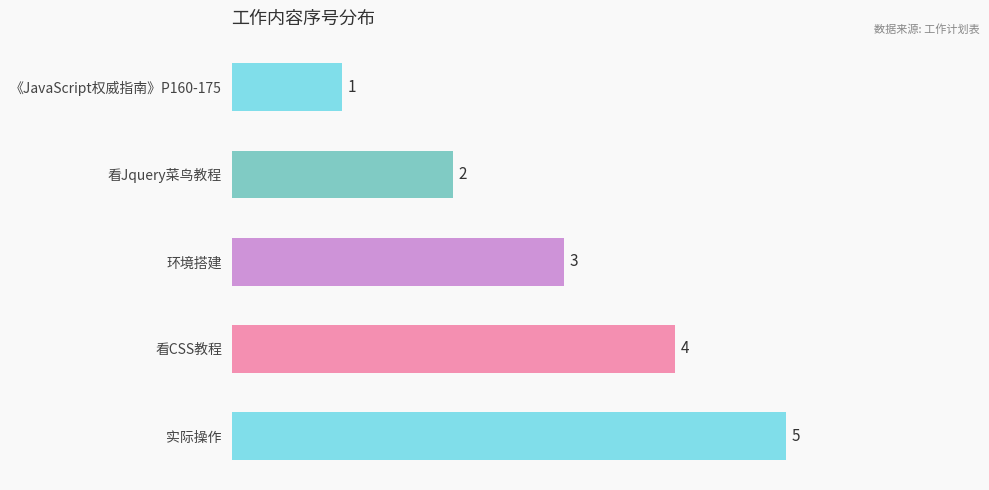

What position from the bottom is 环境搭建?

3